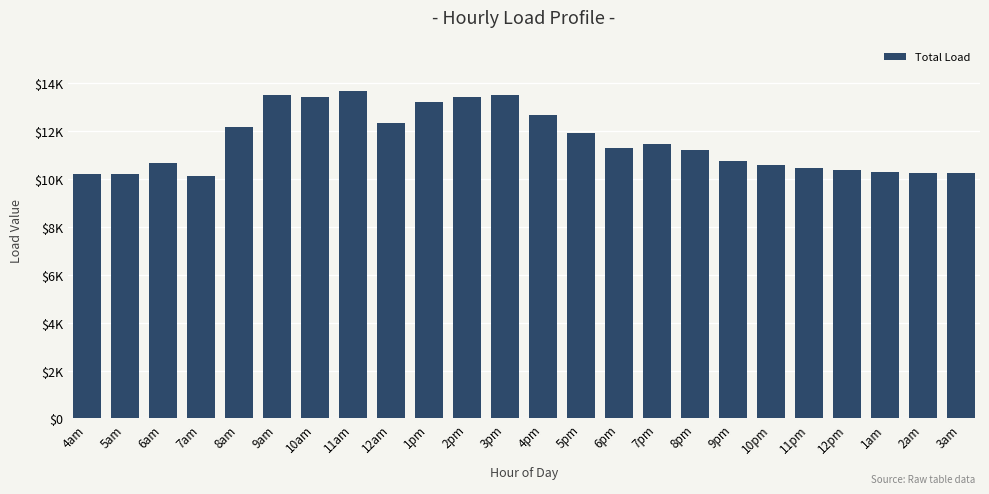

What position from the left is 1am?

22